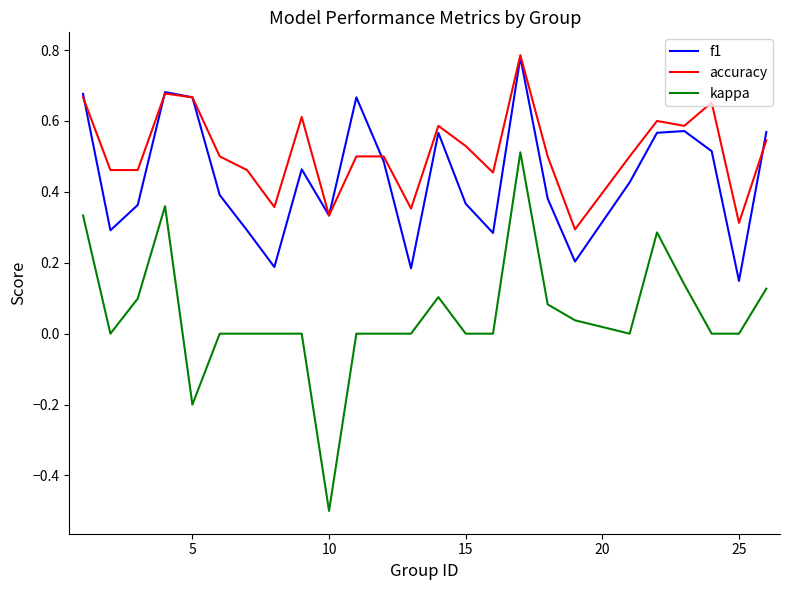

In f1, how many points are higher than both neighbors (excluding endpoints)?

6